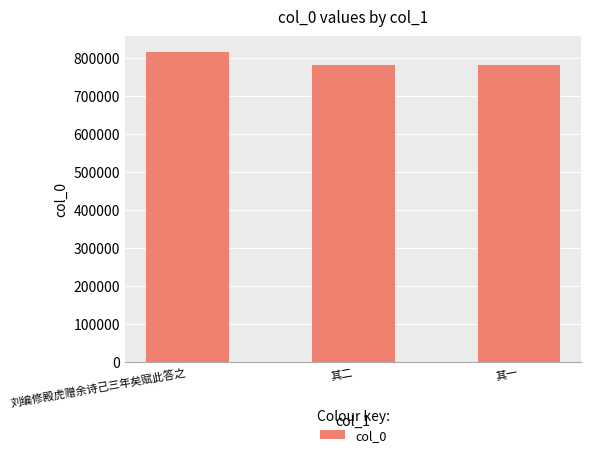

At which category does the chart reach its peak across all series?

刘编修殿虎赠余诗己三年矣赋此答之